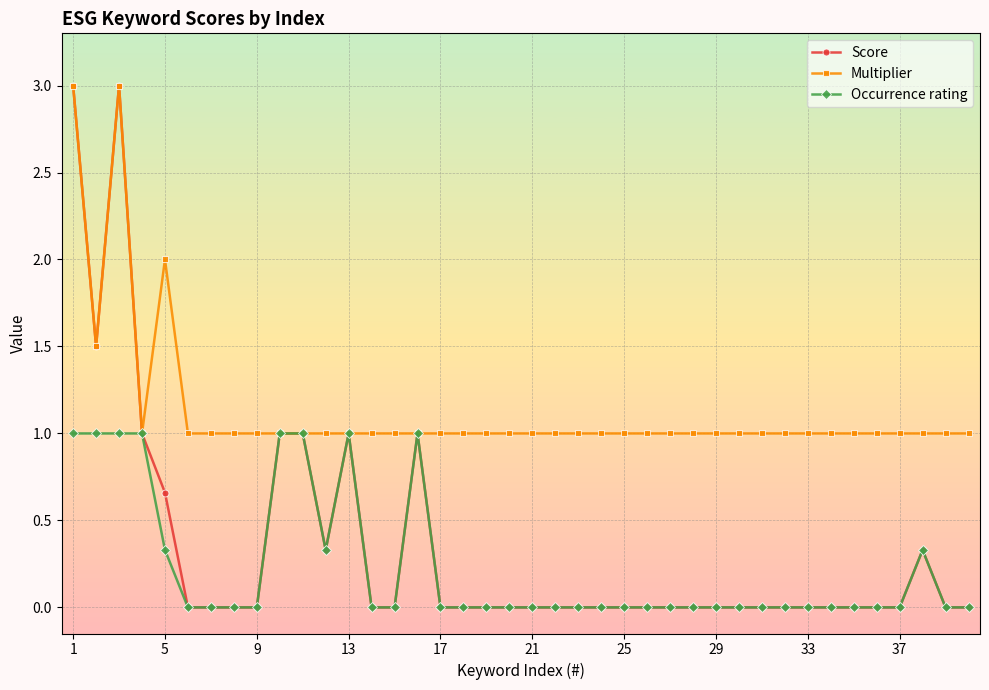

Which series has the widest spread of values?

Score